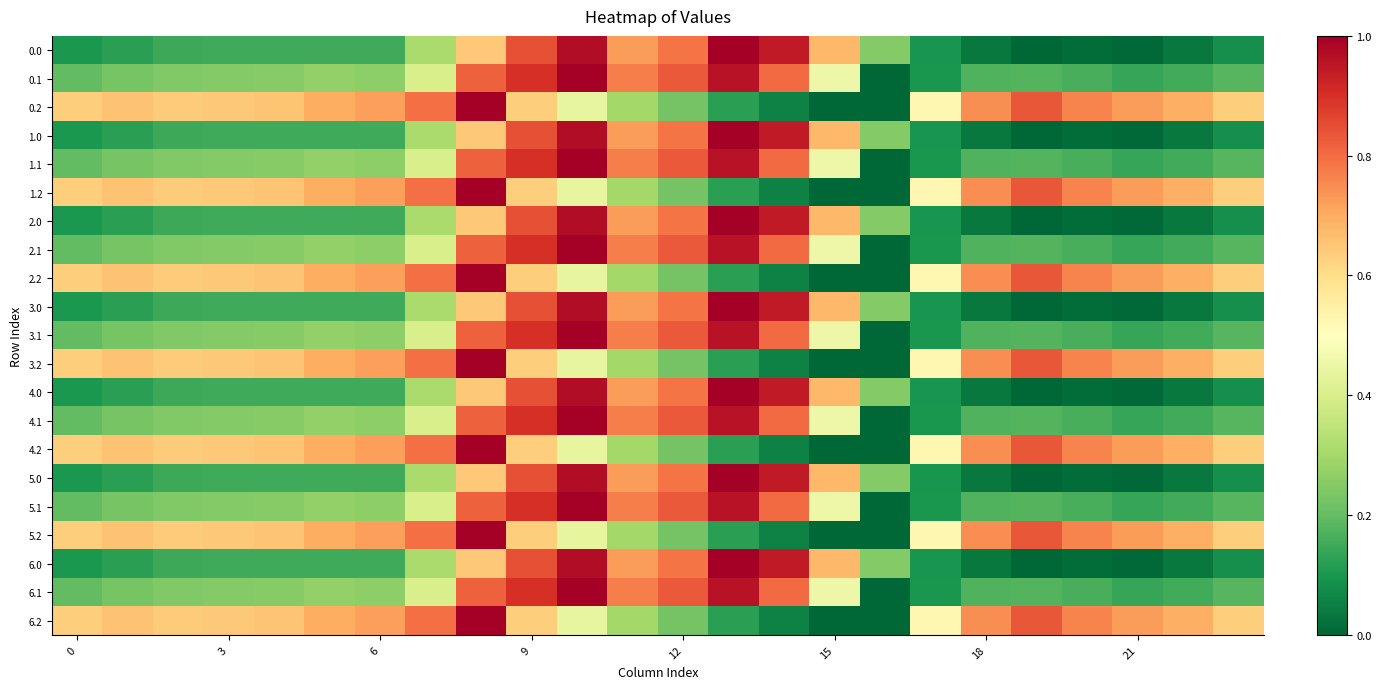

Rank the series by their maximum value, from highest to lowest.

0.0, 0.1, 0.2, 1.0, 1.1, 1.2, 2.0, 2.1, 2.2, 3.0, 3.1, 3.2, 4.0, 4.1, 4.2, 5.0, 5.1, 5.2, 6.0, 6.1, 6.2